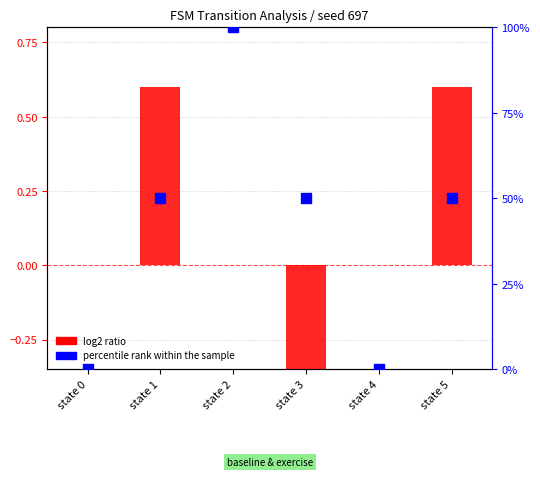

At how many categories does at least one series exceed 47?

4